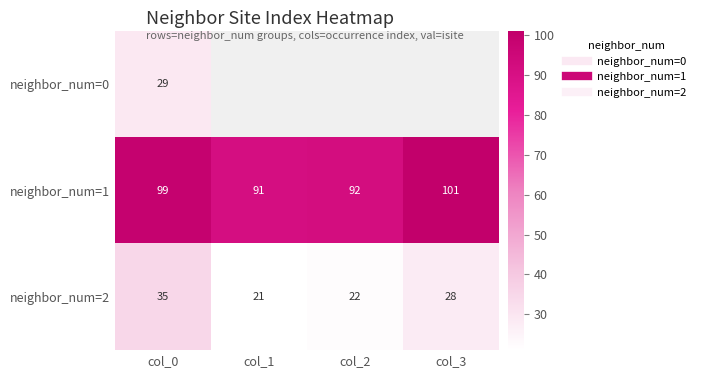

How many data points in neighbor_num=1 are above 99?

1